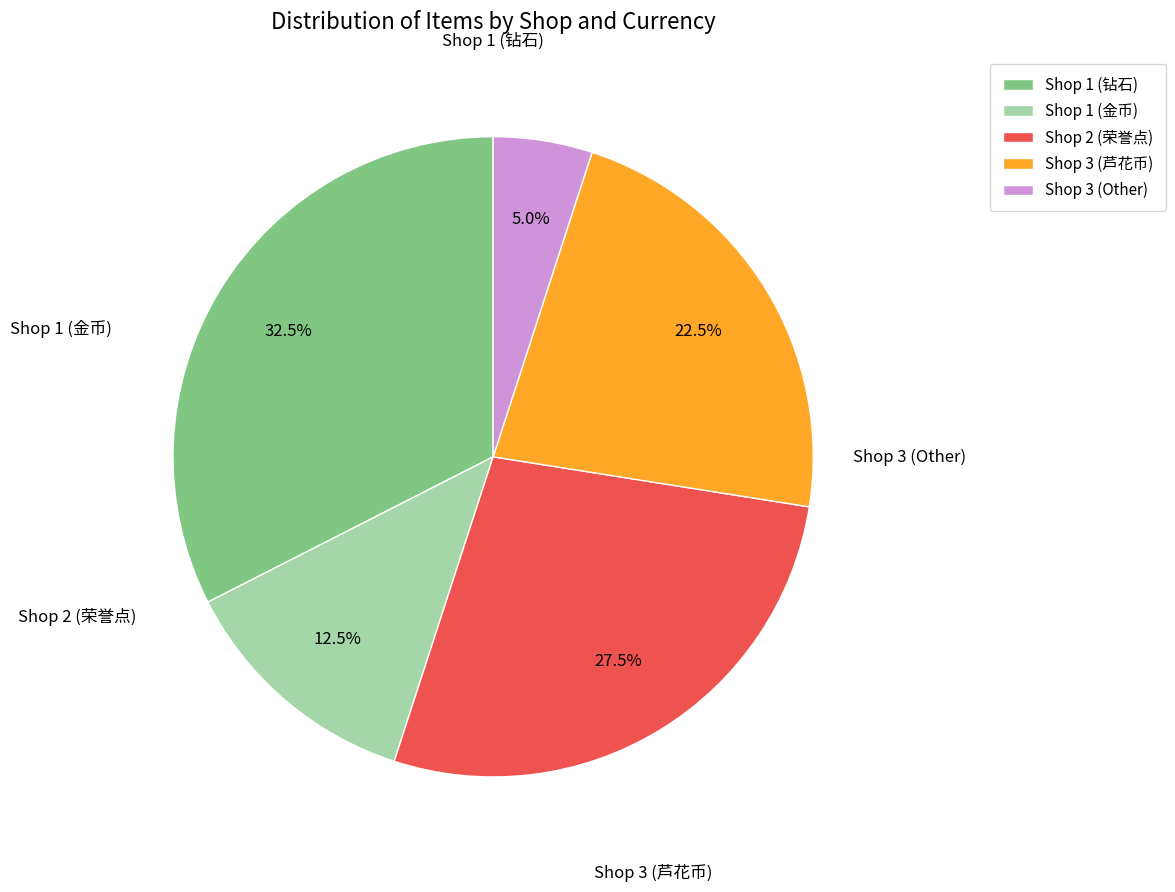

Rank the categories by value from lowest to highest.

Shop 3 (Other), Shop 1 (金币), Shop 3 (芦花币), Shop 2 (荣誉点), Shop 1 (钻石)